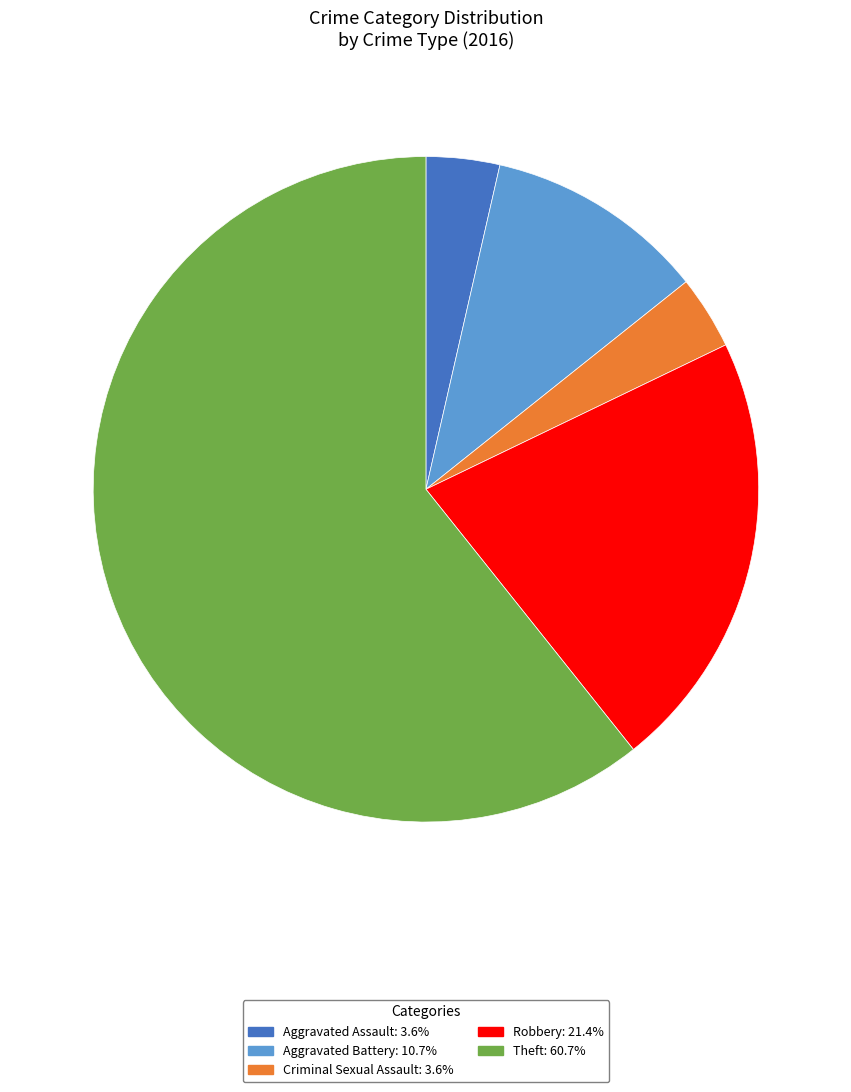

Do Robbery and Theft together represent more than half of the pie?

Yes